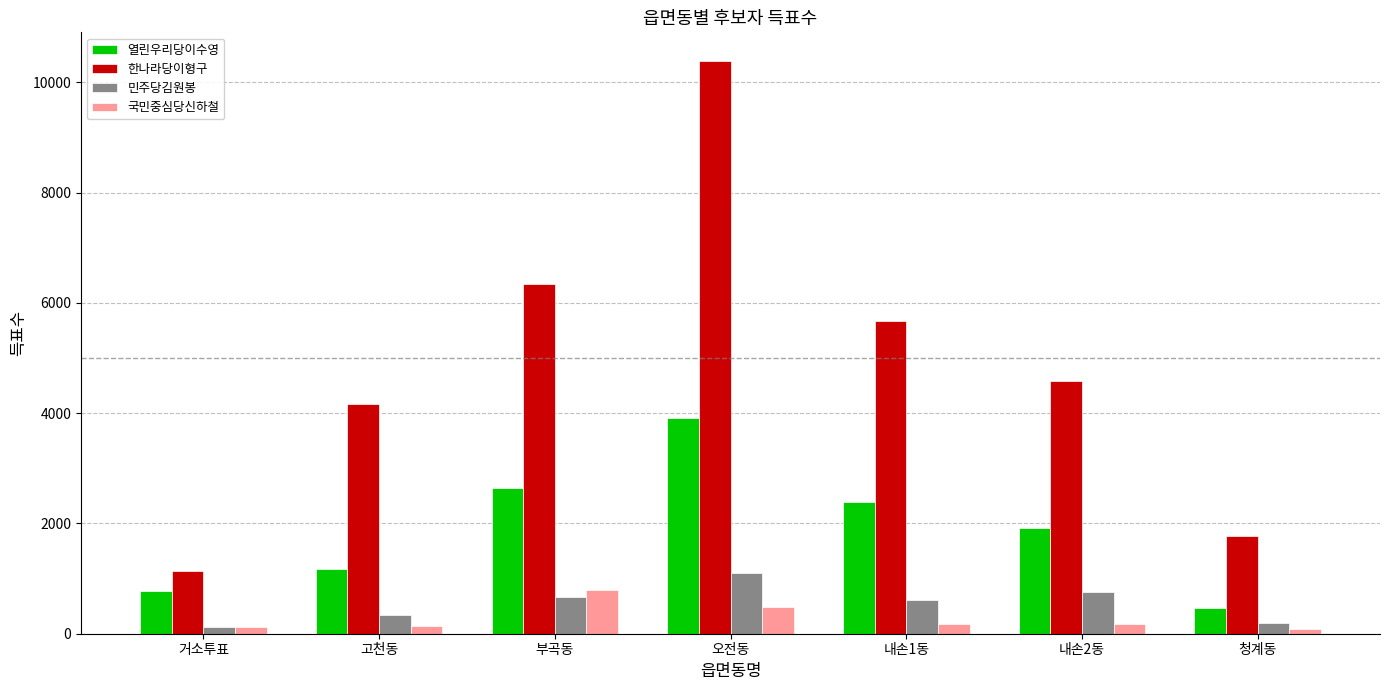

Is the value of 국민중심당신하철 at 오전동 greater than the value of 민주당김원봉 at 거소투표?

Yes